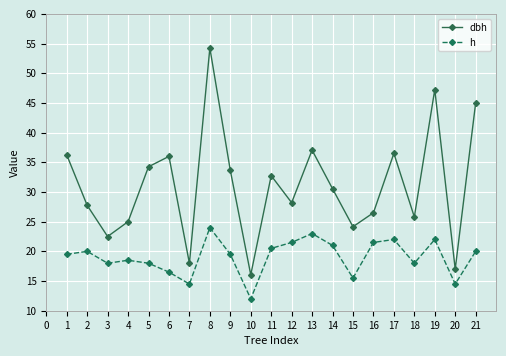

True or false: h and dbh cross at least once.

False